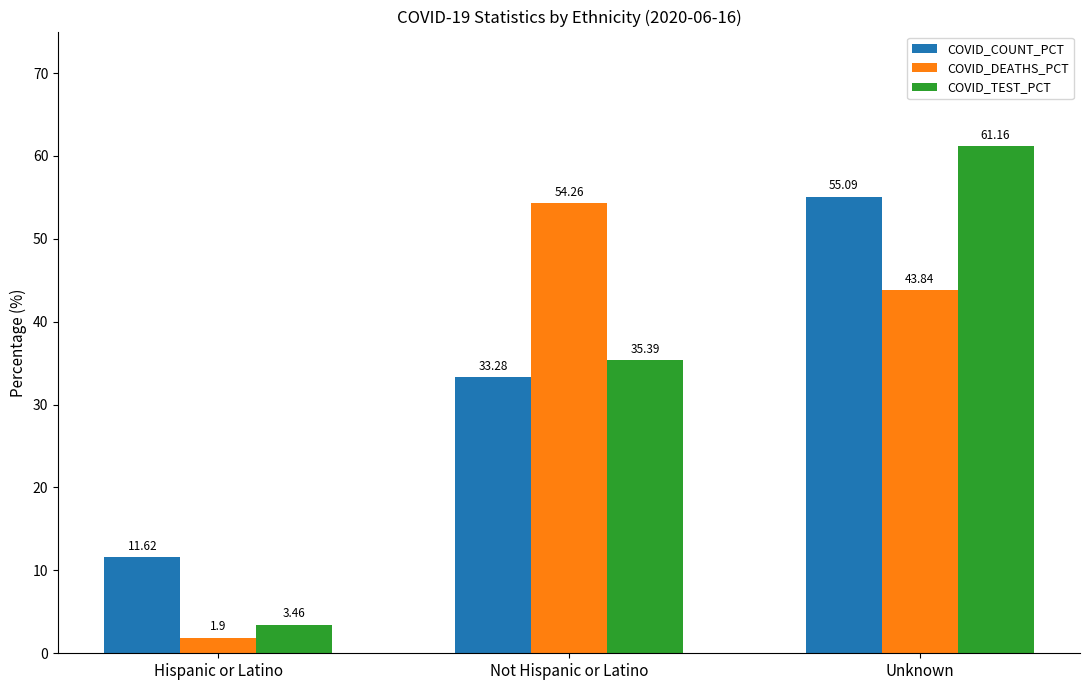

What is the difference between the highest and lowest values at Not Hispanic or Latino?

21.0